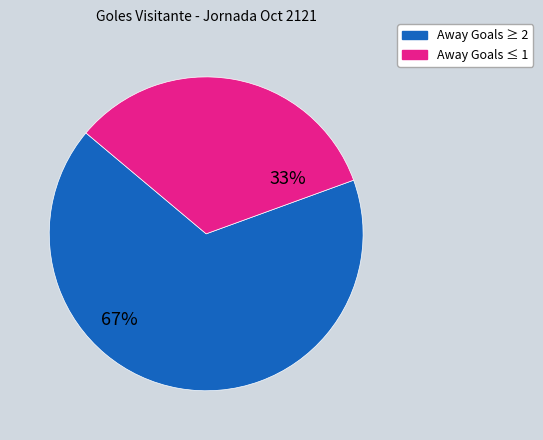

To the nearest percent, what is the average slice percentage?

50%